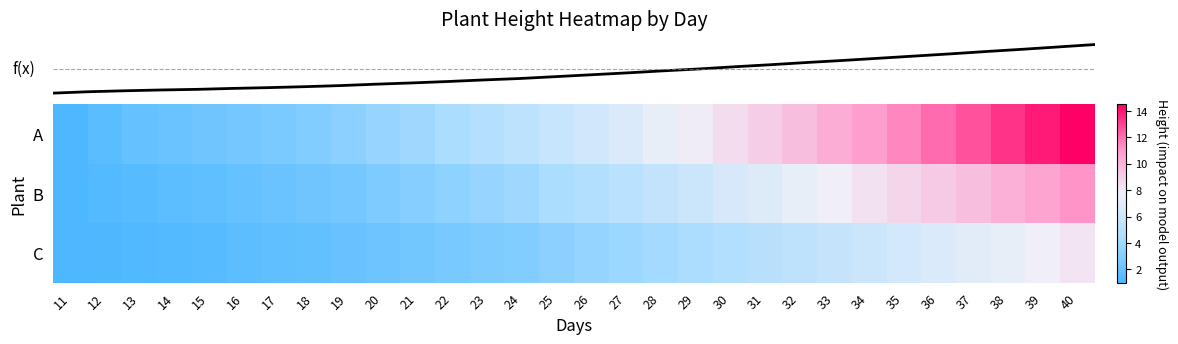

Which label corresponds to the largest value in the chart?

40